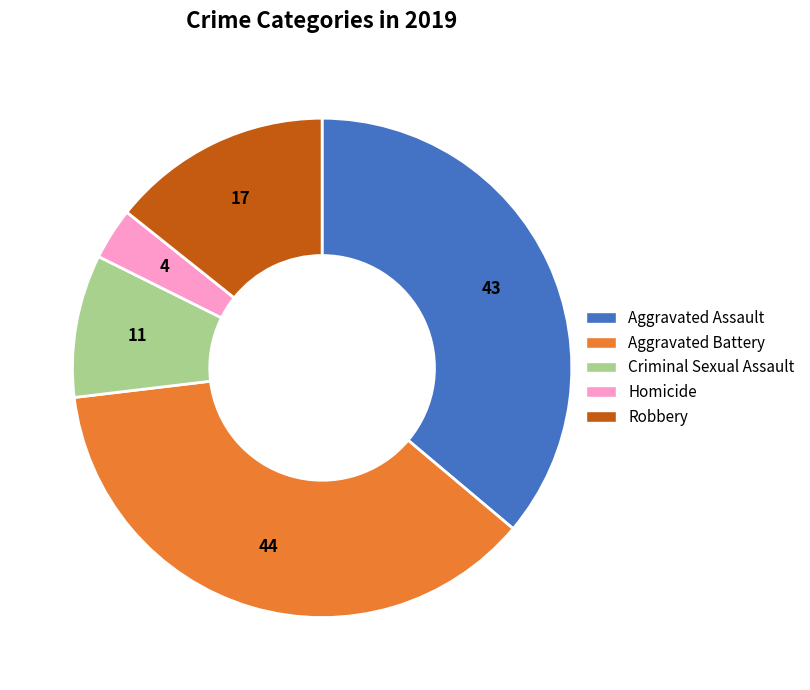

Is the sum of Aggravated Assault and Aggravated Battery greater than half?

Yes